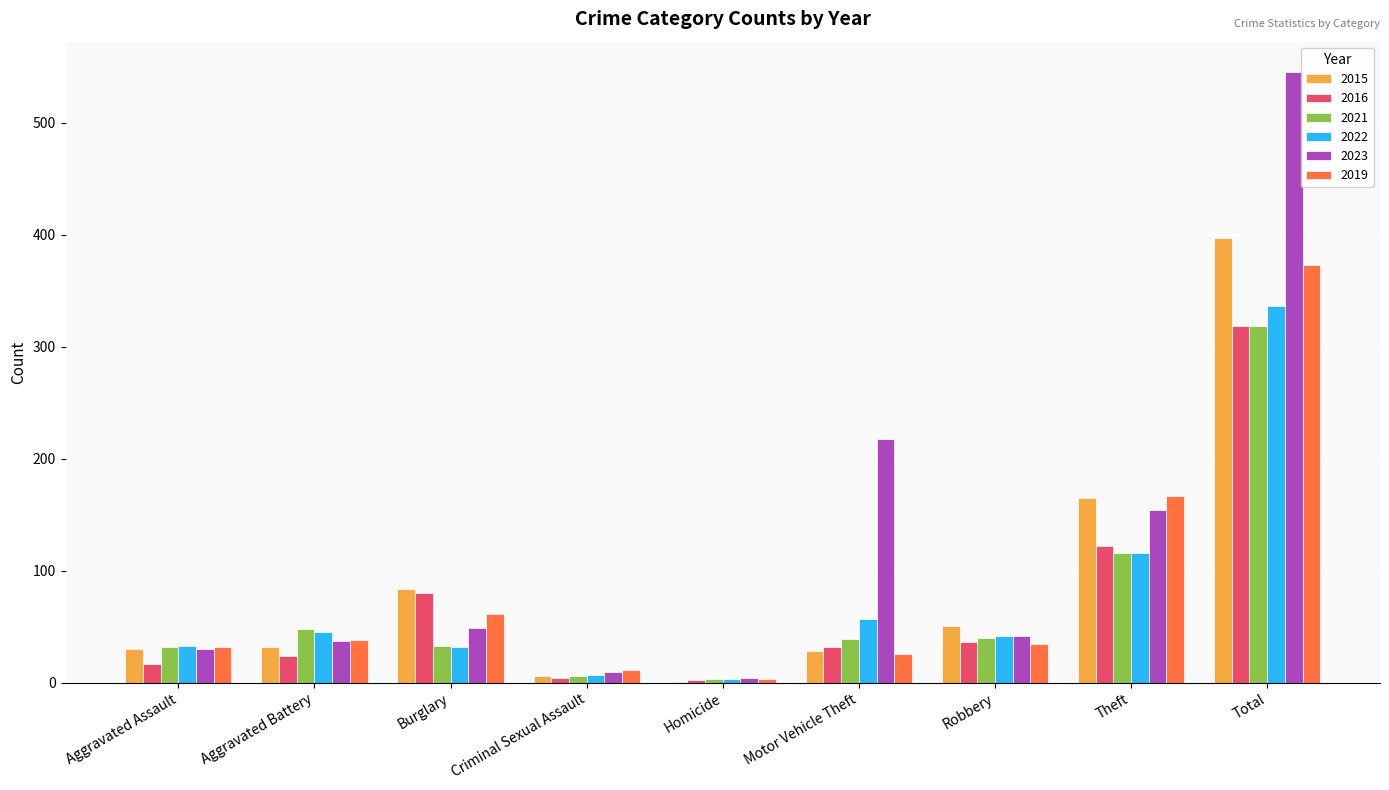

How many distinct data groups are displayed?

6